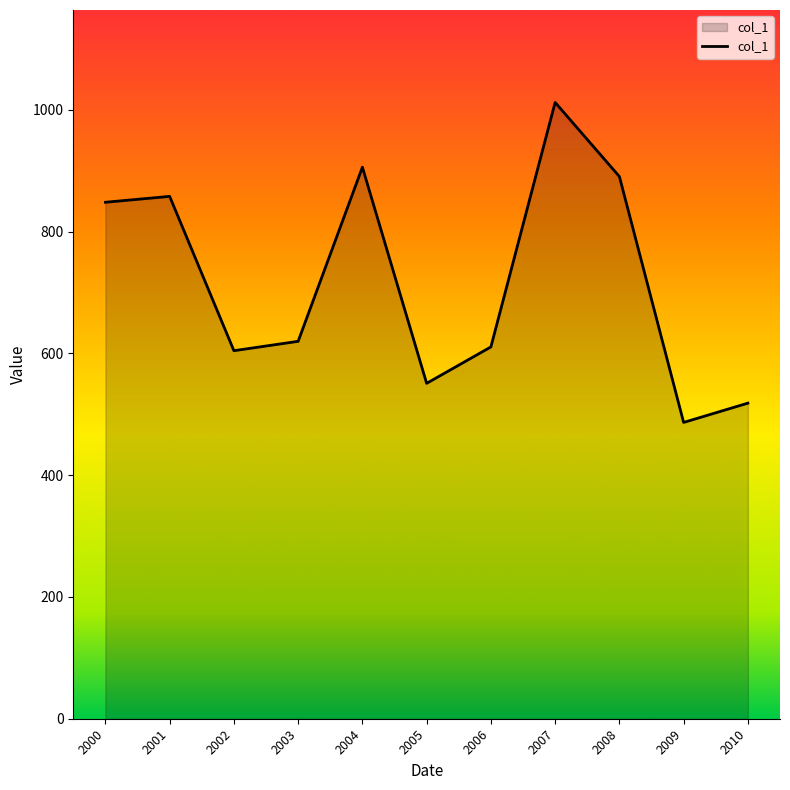

What is the difference between the second highest and minimum values?

419.1